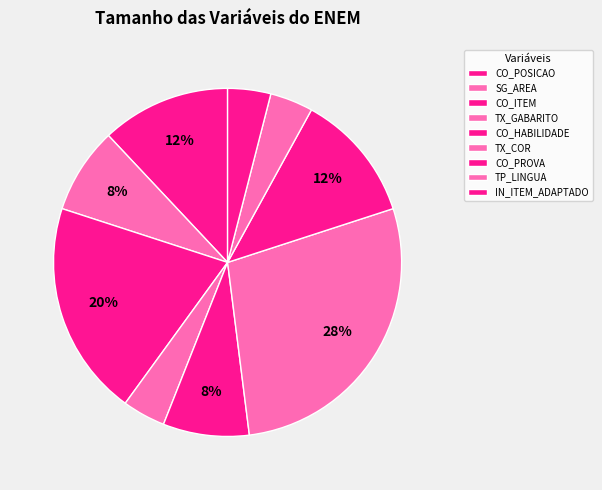

True or false: CO_ITEM accounts for 10% of the total.

False